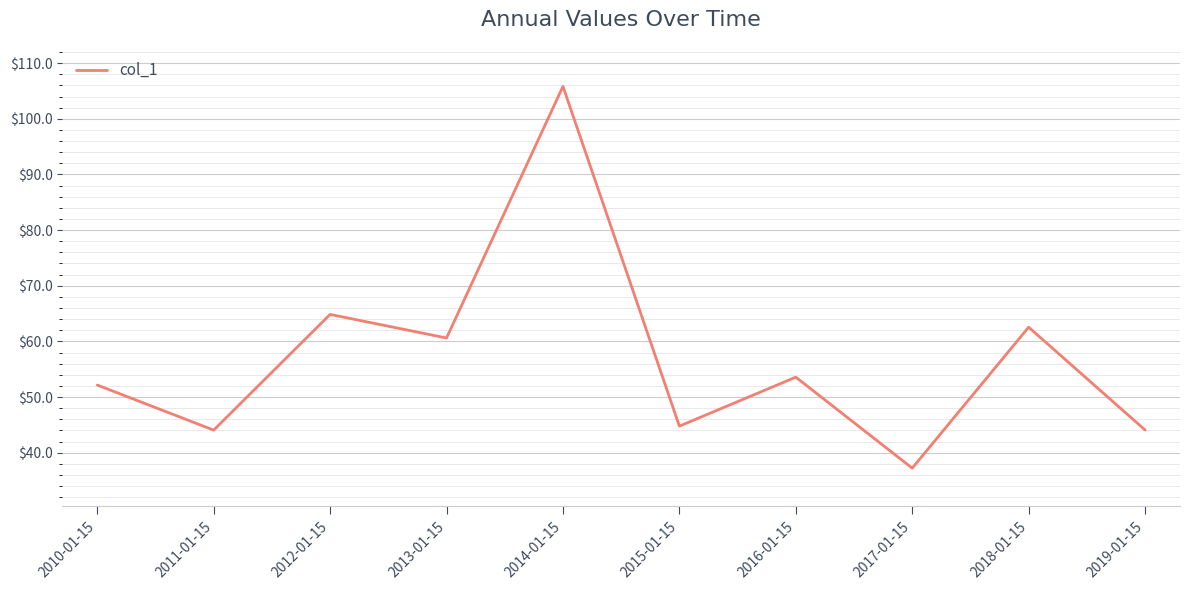

Count the number of data series in this chart.

1